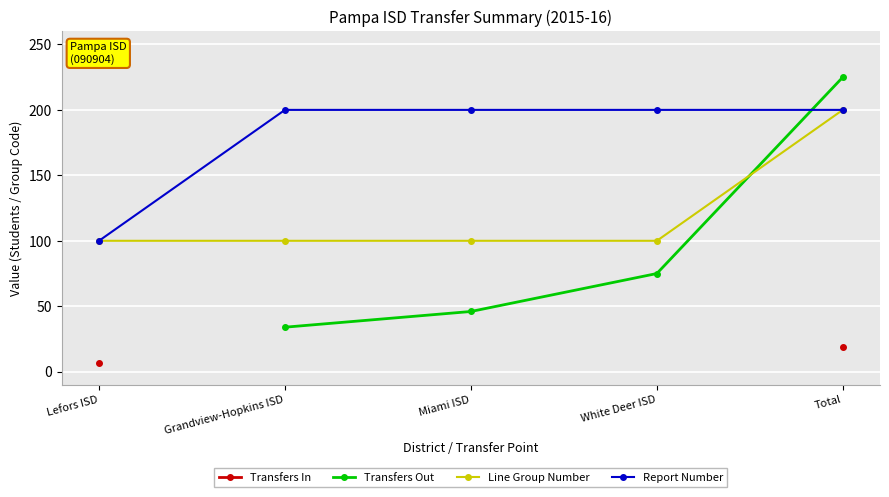

How many times do Transfers Out and Report Number cross each other?

1